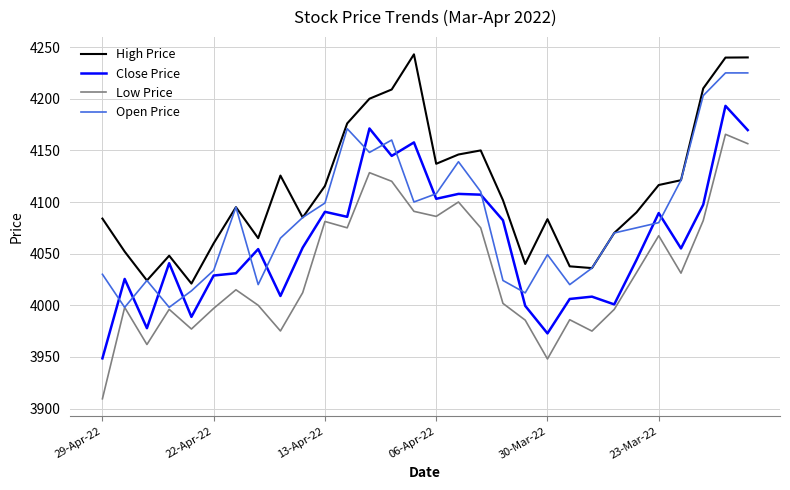

Rank the series by their average value, from highest to lowest.

High Price, Open Price, Close Price, Low Price